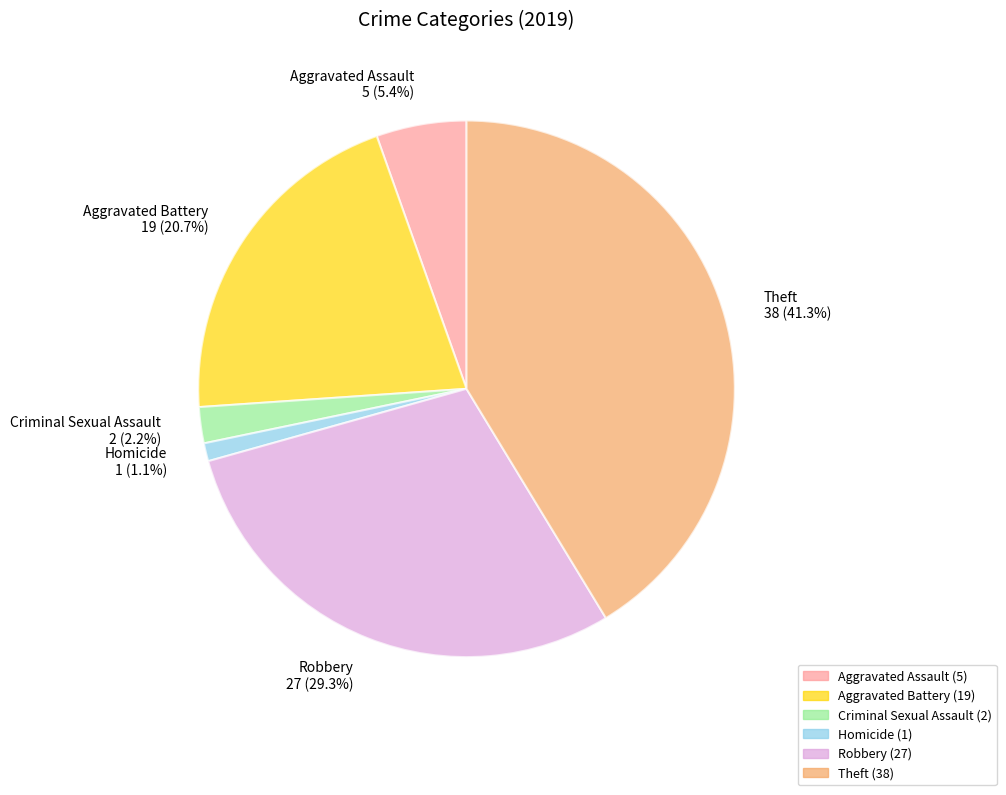

What portion of the pie excludes Aggravated Assault?

94.6%